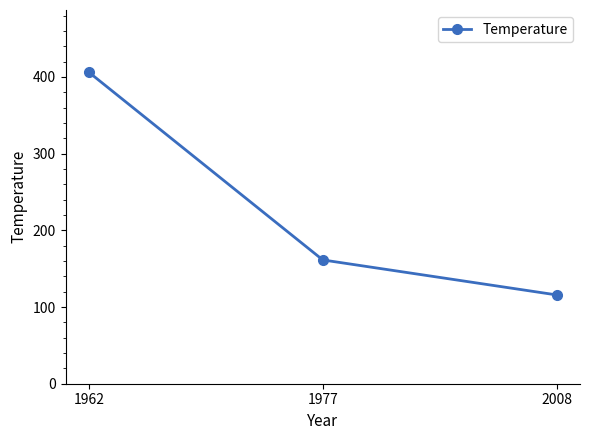

At which label is the value closest to 260?

1977